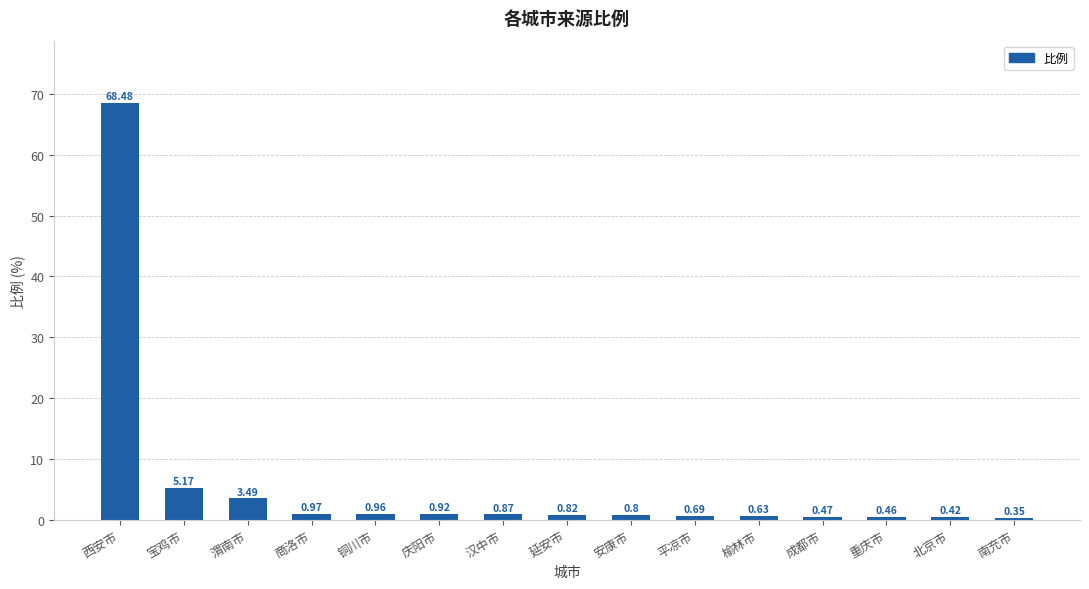

What is the label of the 8th bar from the right?

延安市